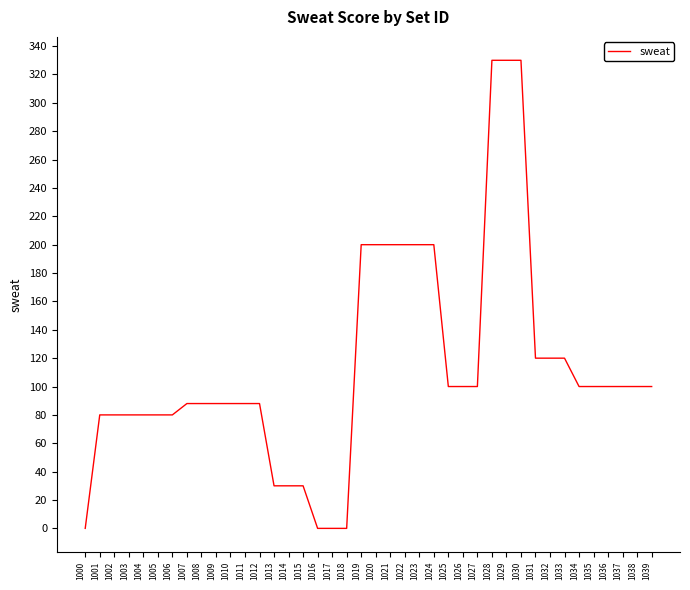

What is the maximum value shown in the chart?

330